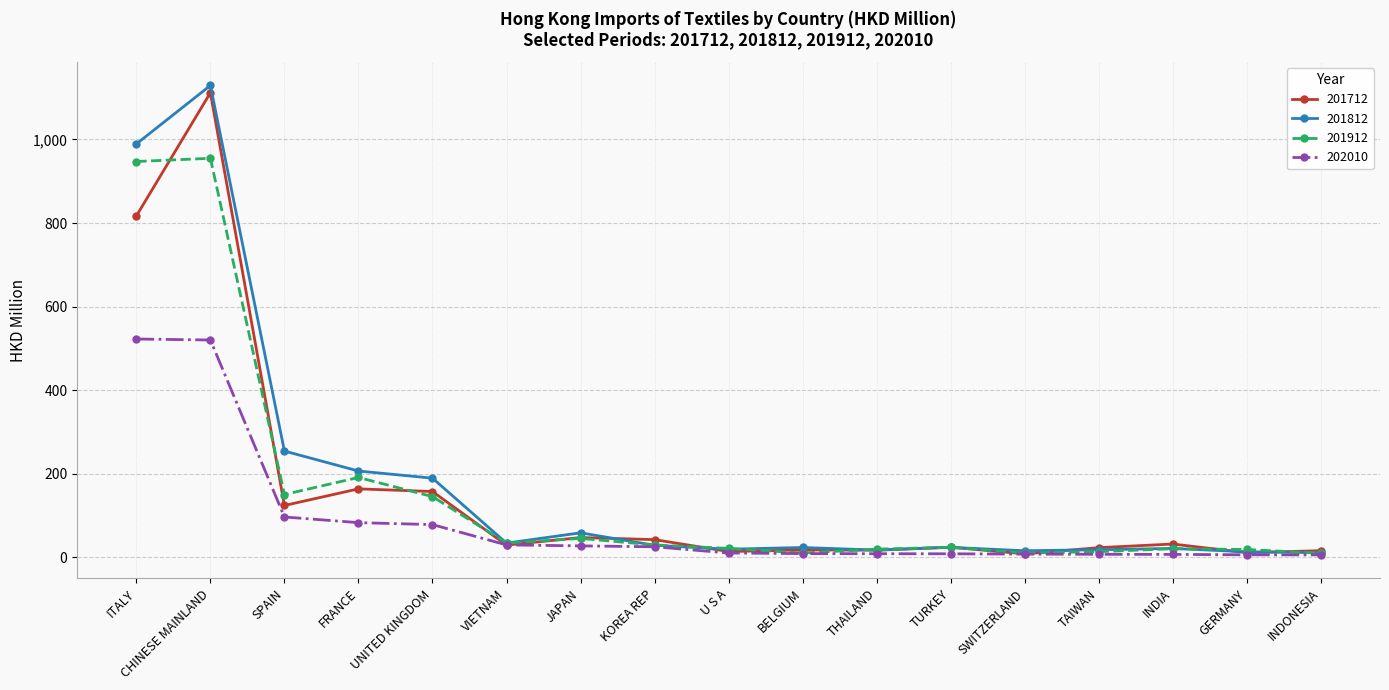

Is the value of 201712 at THAILAND greater than the value of 201812 at CHINESE MAINLAND?

No